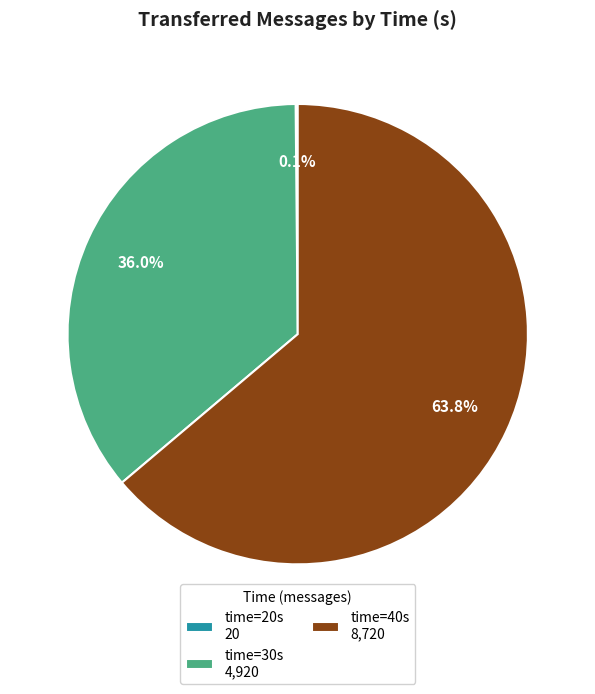

Is there a majority slice in this chart?

Yes